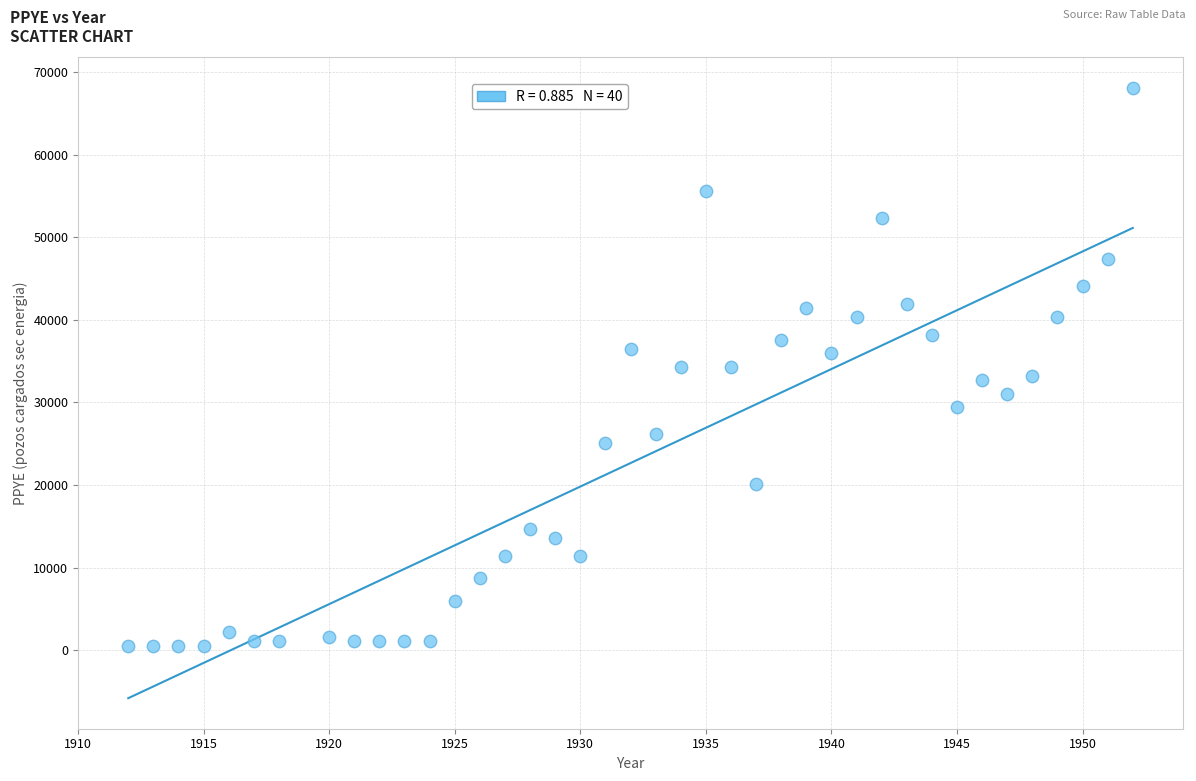

What is the range of Y values (max minus min)?

67576.5